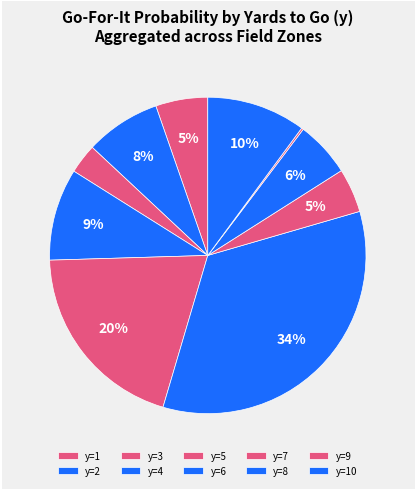

Which has a higher value, y=7 or y=8?

y=8